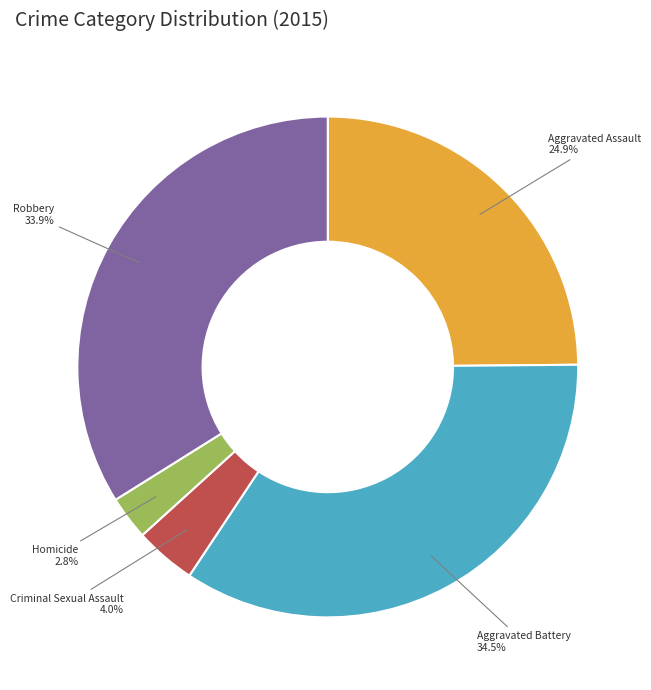

Does Criminal Sexual Assault represent more than half of the total?

No